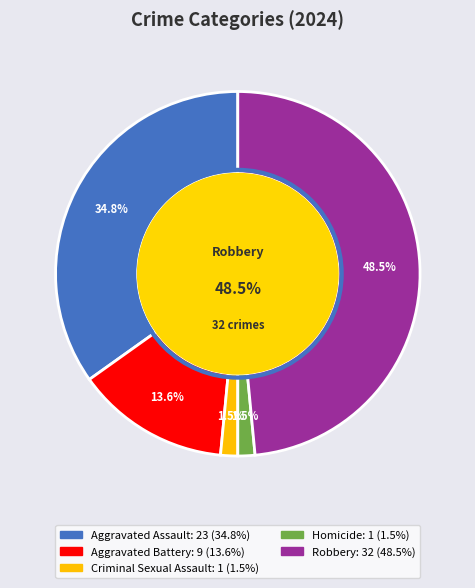

True or false: Aggravated Battery accounts for 23% of the total.

False